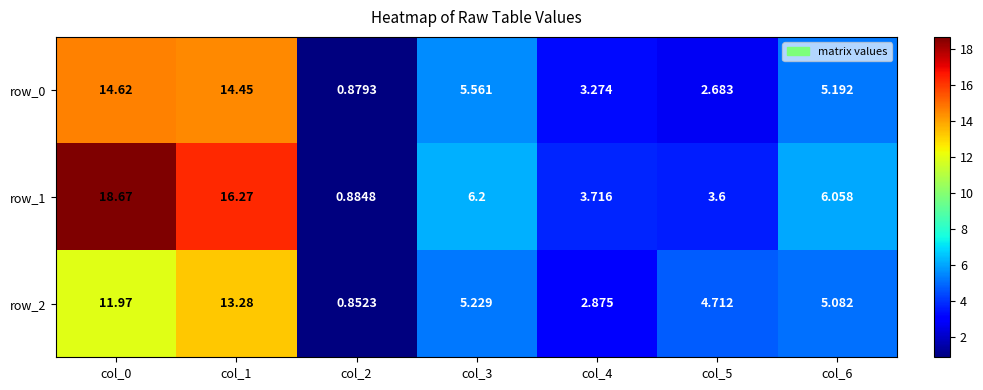

How many values in the row_1 series exceed 6?

4